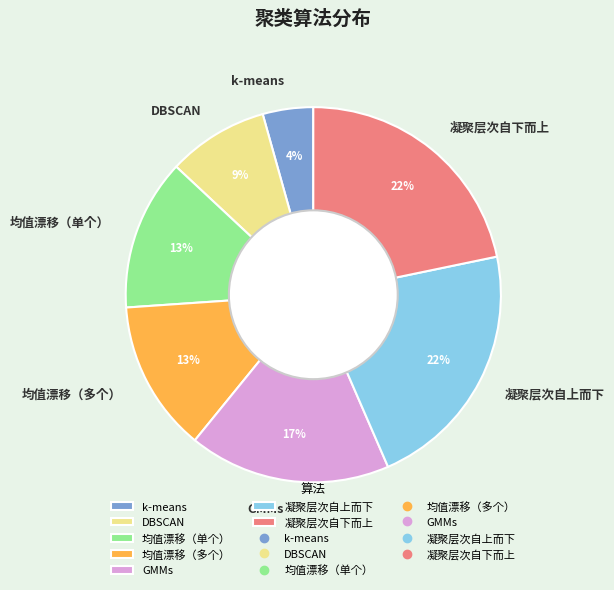

How many slices are in this pie chart?

7